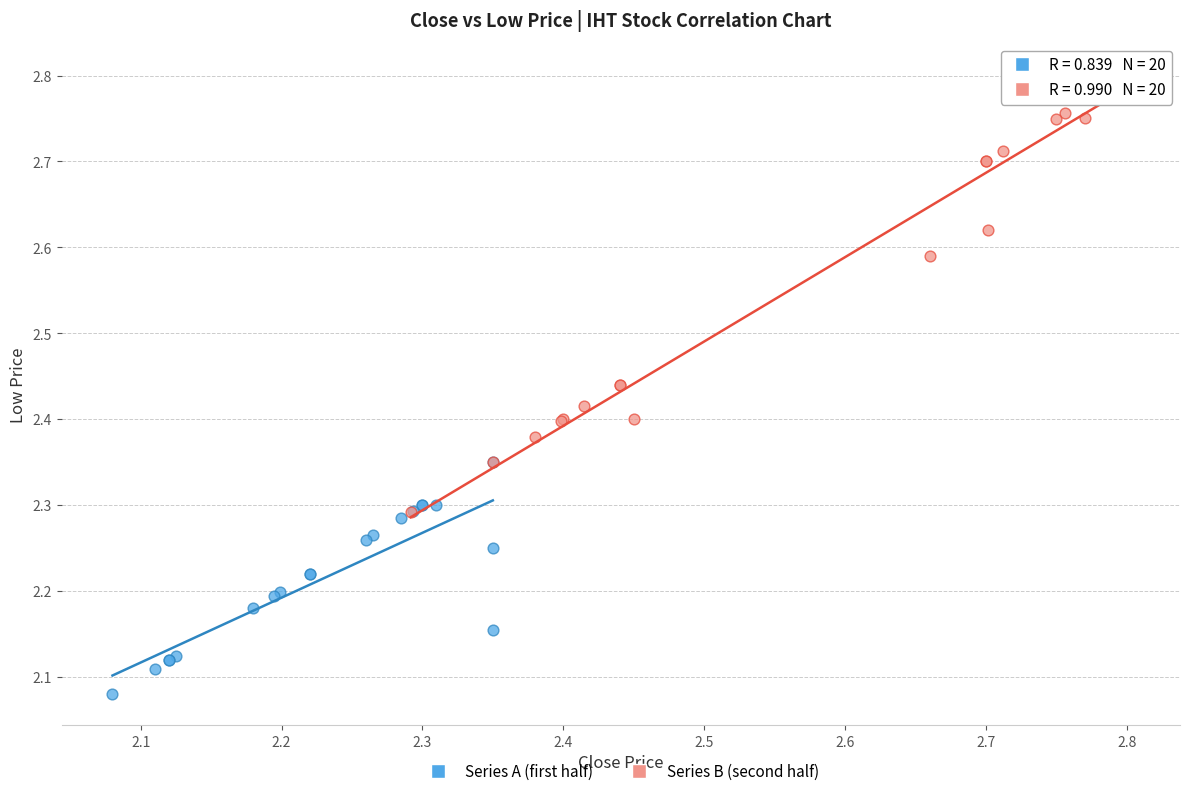

Which series contains the lowest Y value?

Series A (first half)